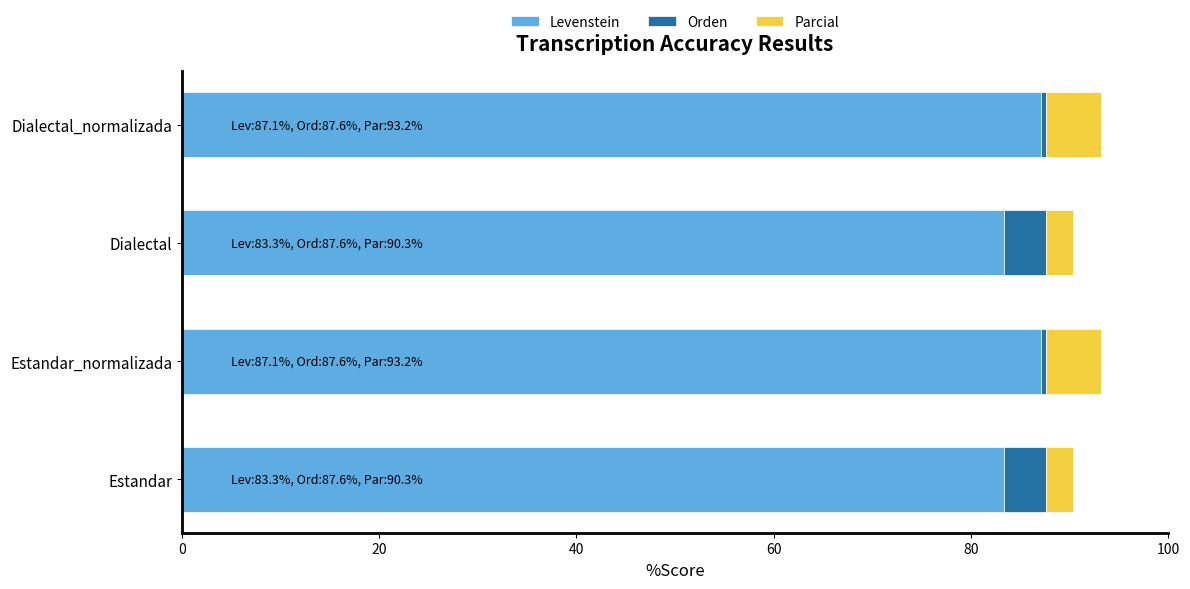

The value of Levenstein at Estandar is 83.3. True or false?

True